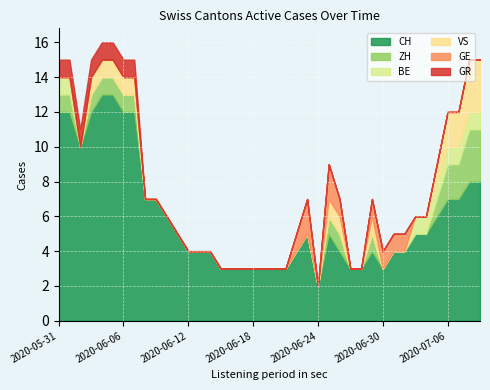

At which label does CH reach its minimum?

2020-06-24